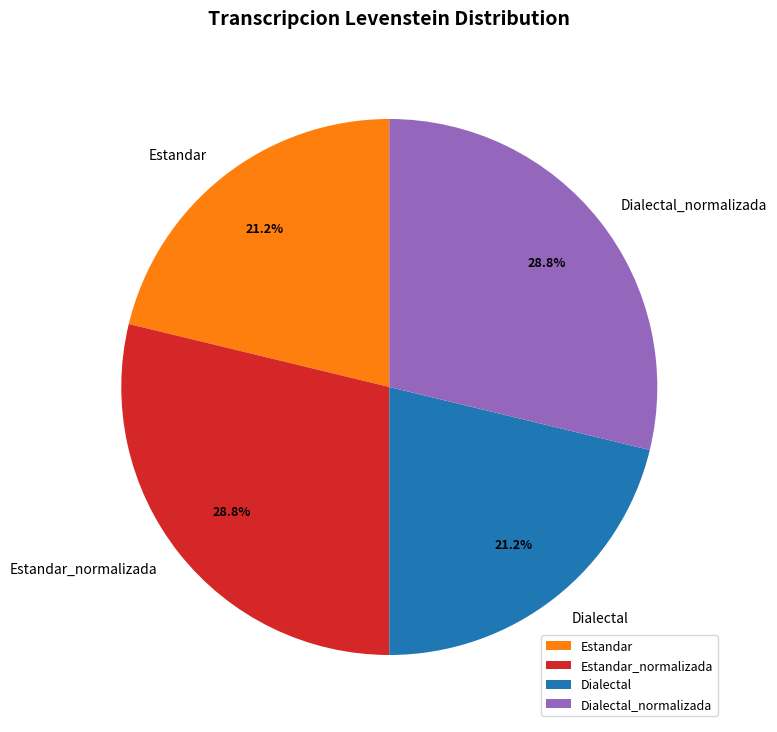

What is the ratio of the value at Estandar_normalizada to the value at Estandar?

1.4